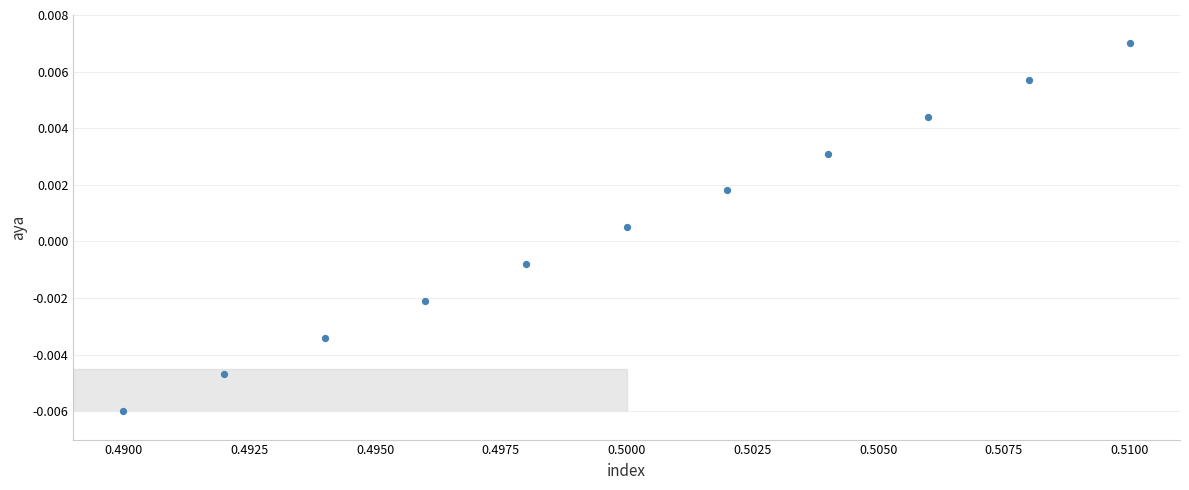

What is the average X value?

0.5